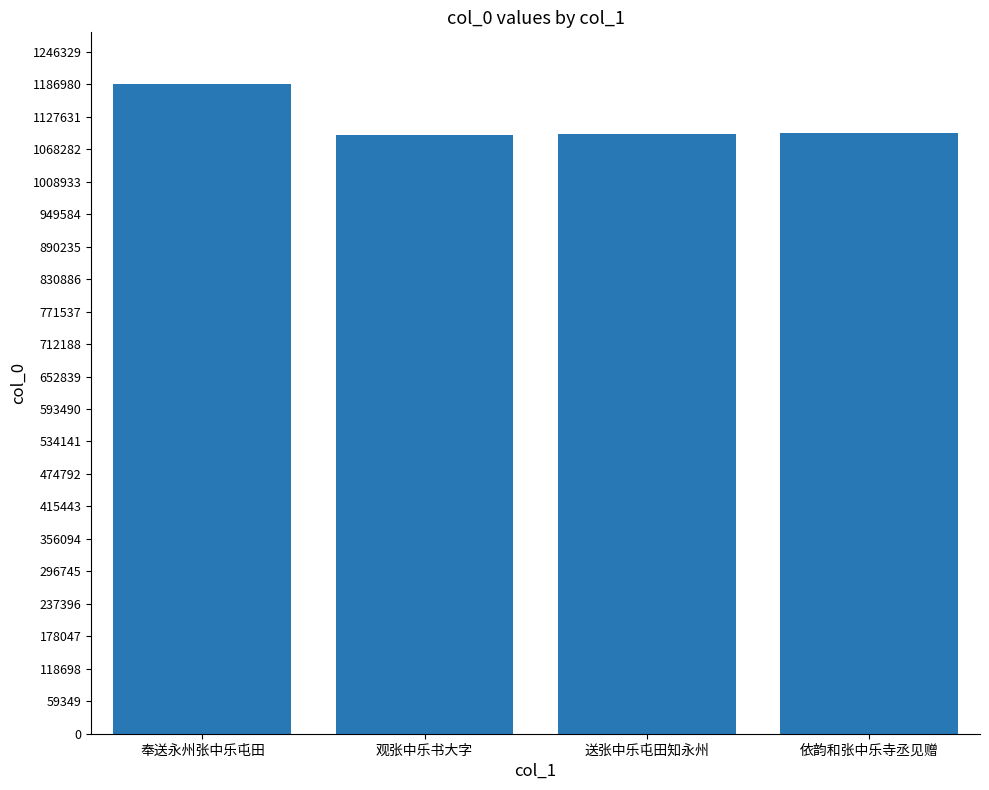

Is it true that the value at 奉送永州张中乐屯田 is 451242?

False